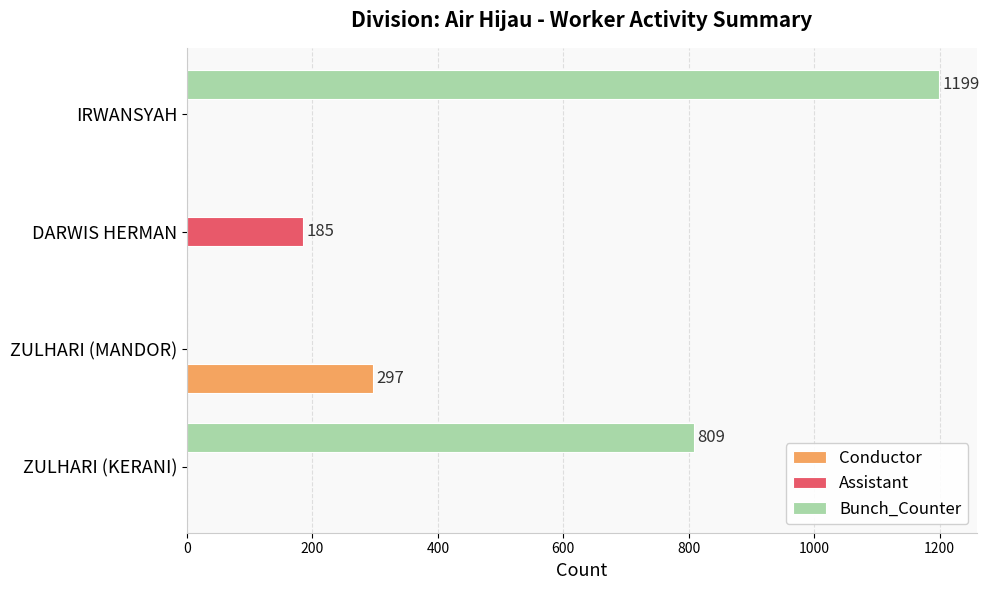

Which series changed the most between ZULHARI (MANDOR) and DARWIS HERMAN?

Conductor